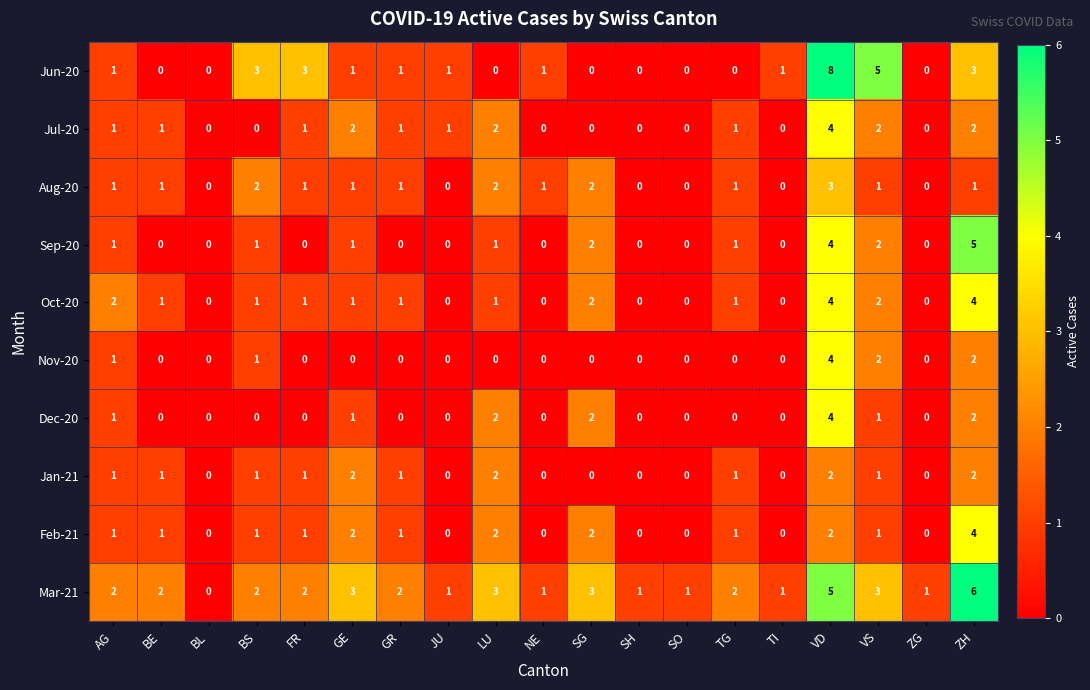

At which category does the chart reach its peak across all series?

VD